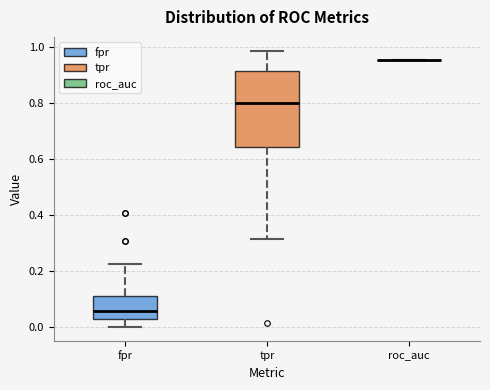

Comparing the boxes themselves (not the whiskers), which one is the tallest?

tpr